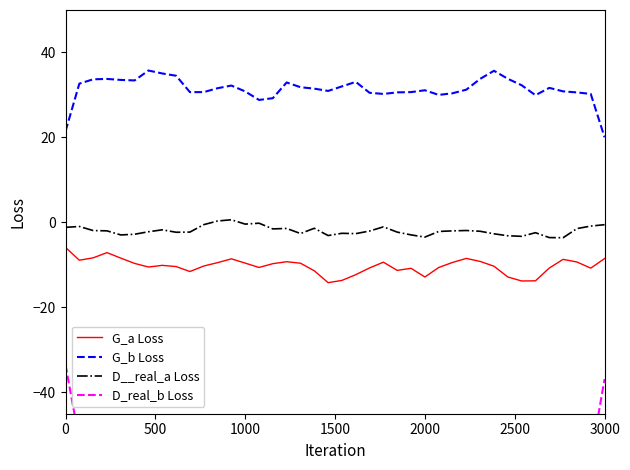

How many data points does each series have?

40